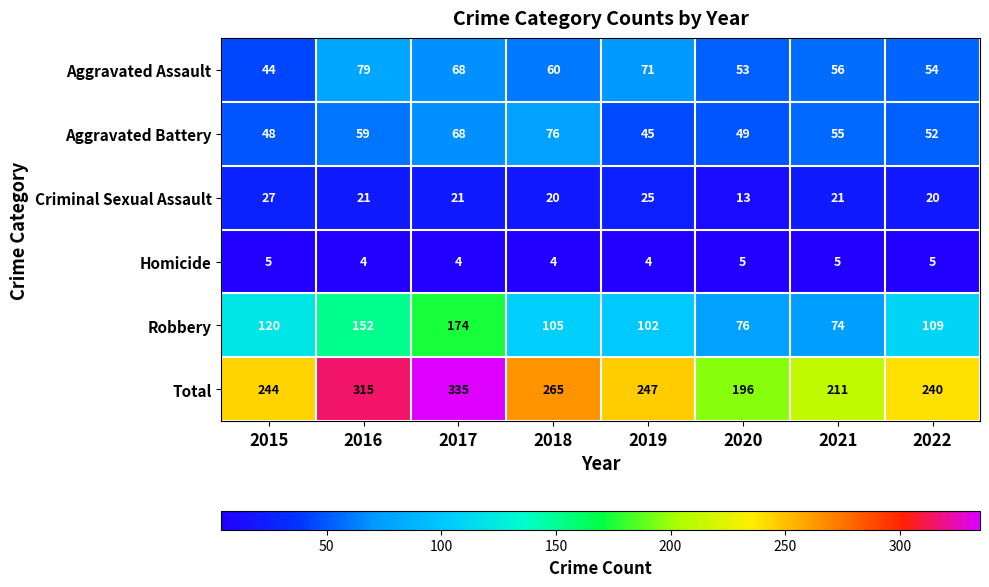

What is the difference between the second highest and minimum values in the Criminal Sexual Assault series?

12